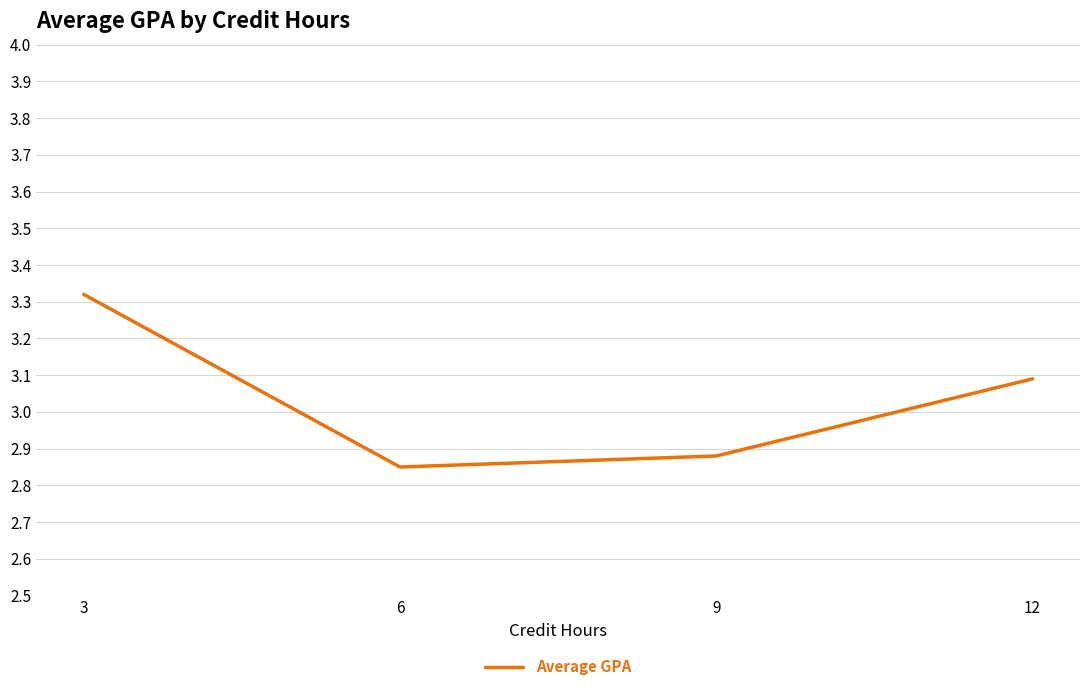

Between 6 and 3, which is larger?

3